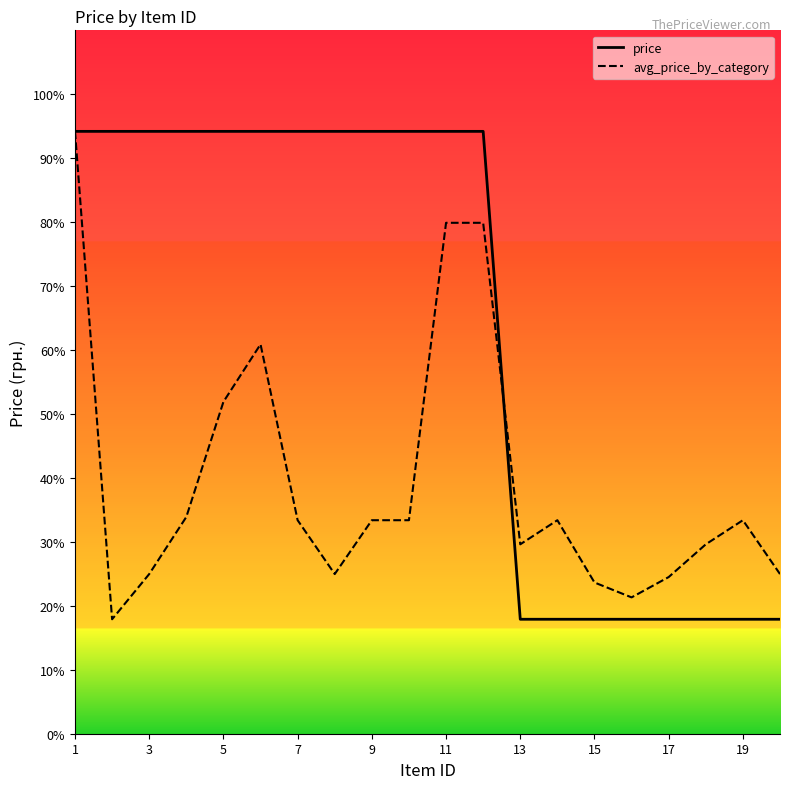

List the series in order of their overall mean, highest first.

price, avg_price_by_category